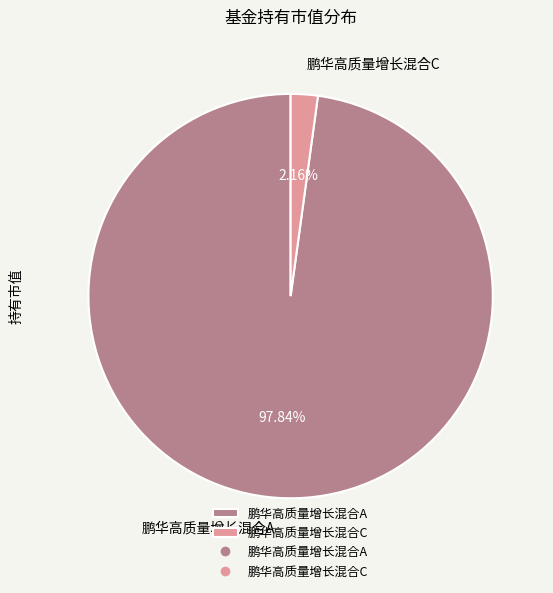

The 鹏华高质量增长混合A slice represents 86% of the pie. True or false?

False